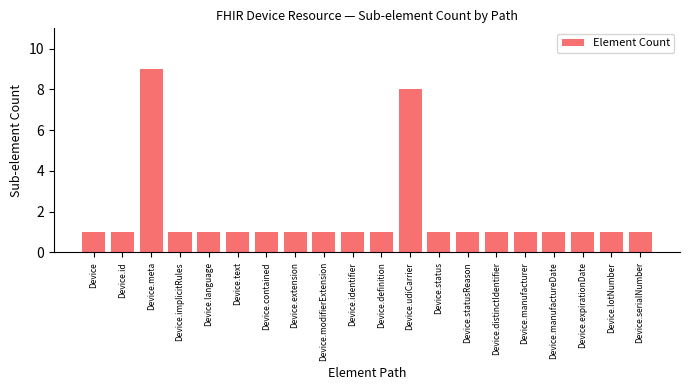

The chart shows a value of 1 at Device.implicitRules. True or false?

True